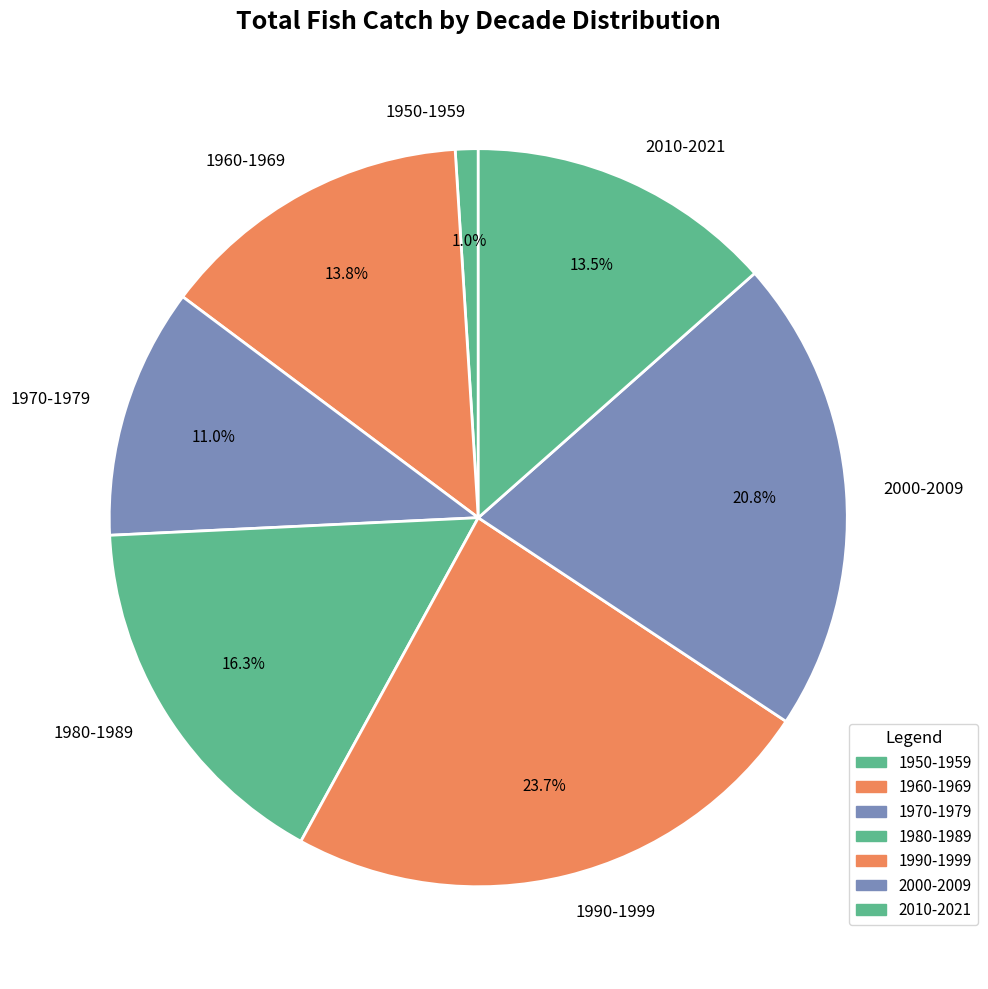

Count the number of slices in the pie.

7